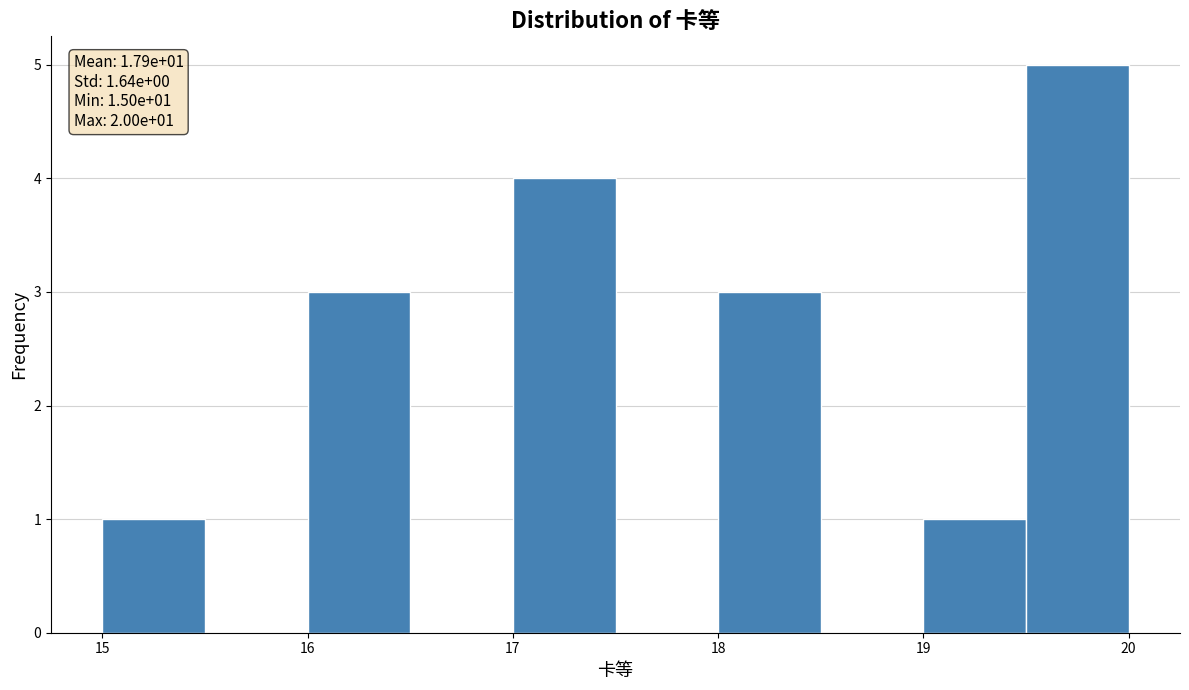

Which range on the x-axis has the tallest bar?

19.5 to 20.0